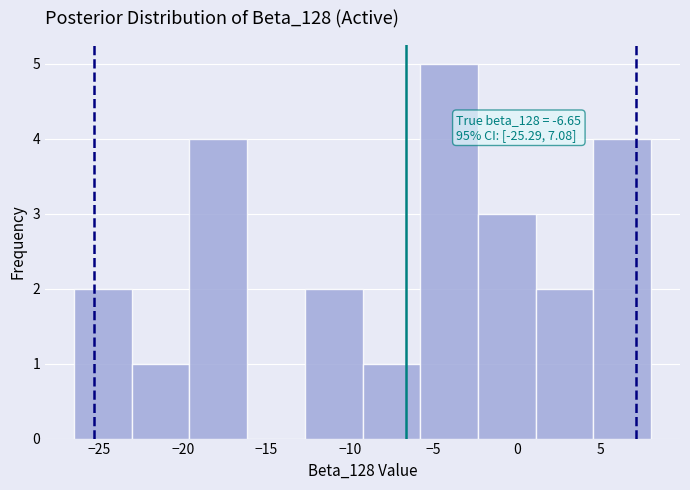

Which range on the x-axis has the tallest bar?

-5.80 to -2.35